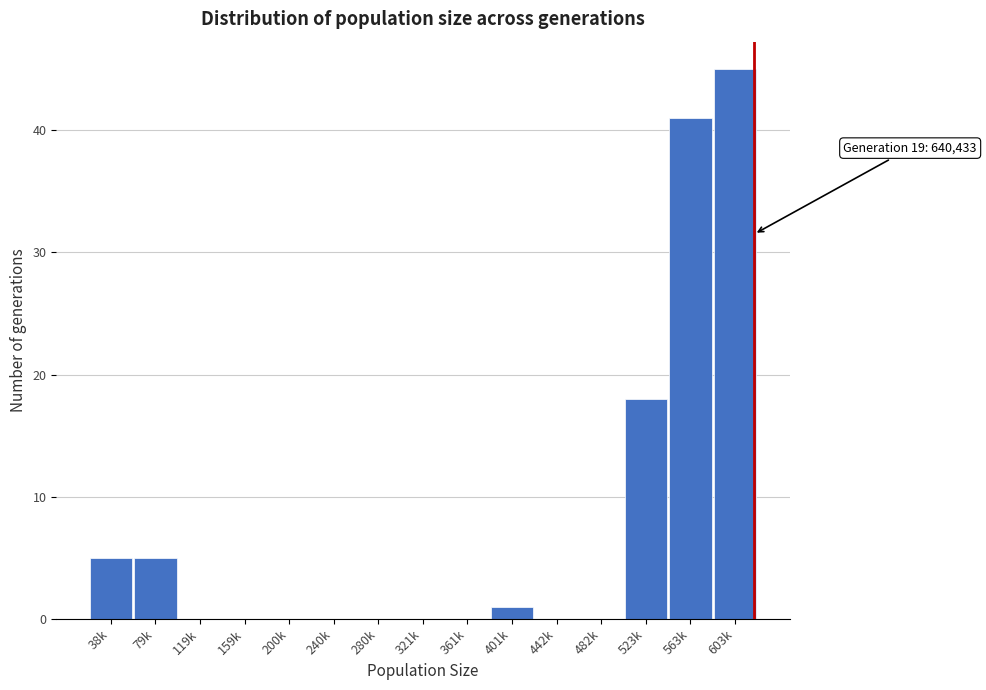

Reading right to left, transcribe all the data shown in this chart.

603k=45	563k=41	523k=18	482k=0	442k=0	401k=1	361k=0	321k=0	280k=0	240k=0	200k=0	159k=0	119k=0	79k=5	38k=5